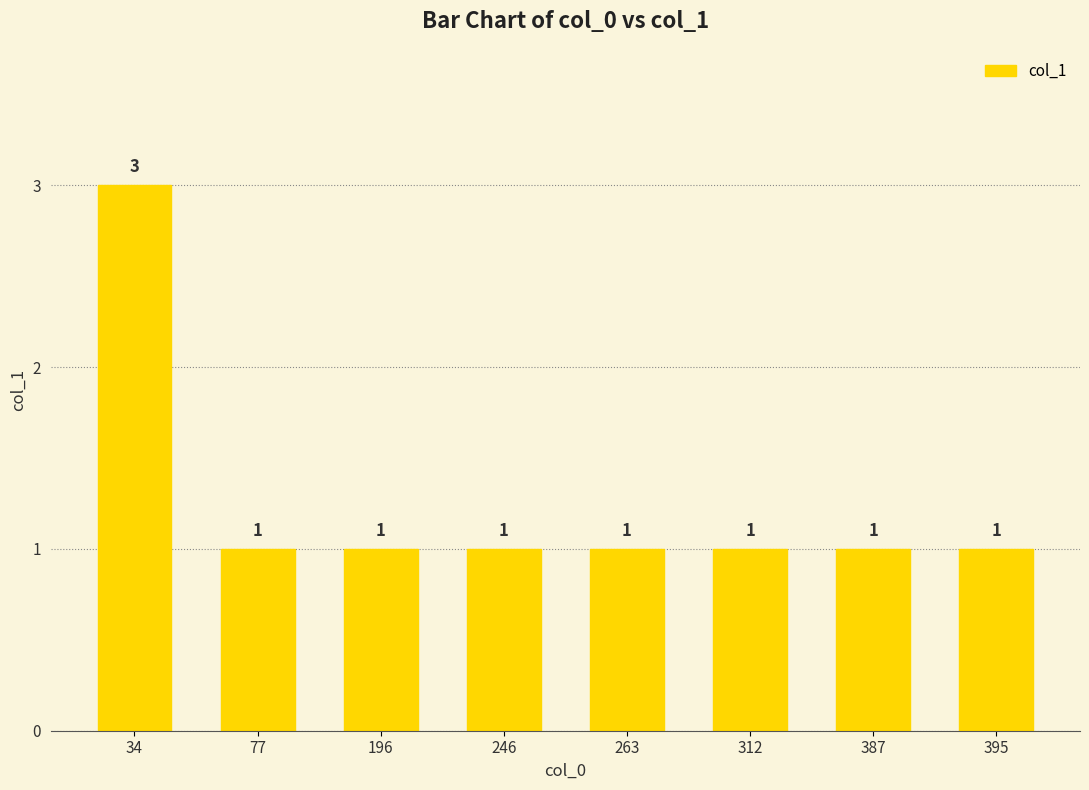

How many values are between 1 and 2?

7